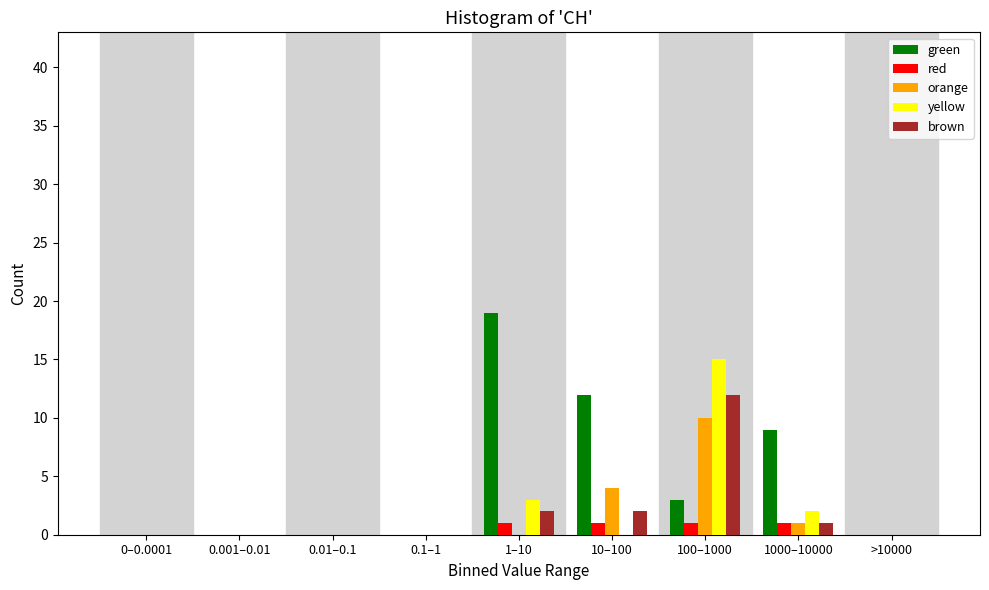

Is the value of yellow at 0.1–1 greater than the value of brown at 1000–10000?

No